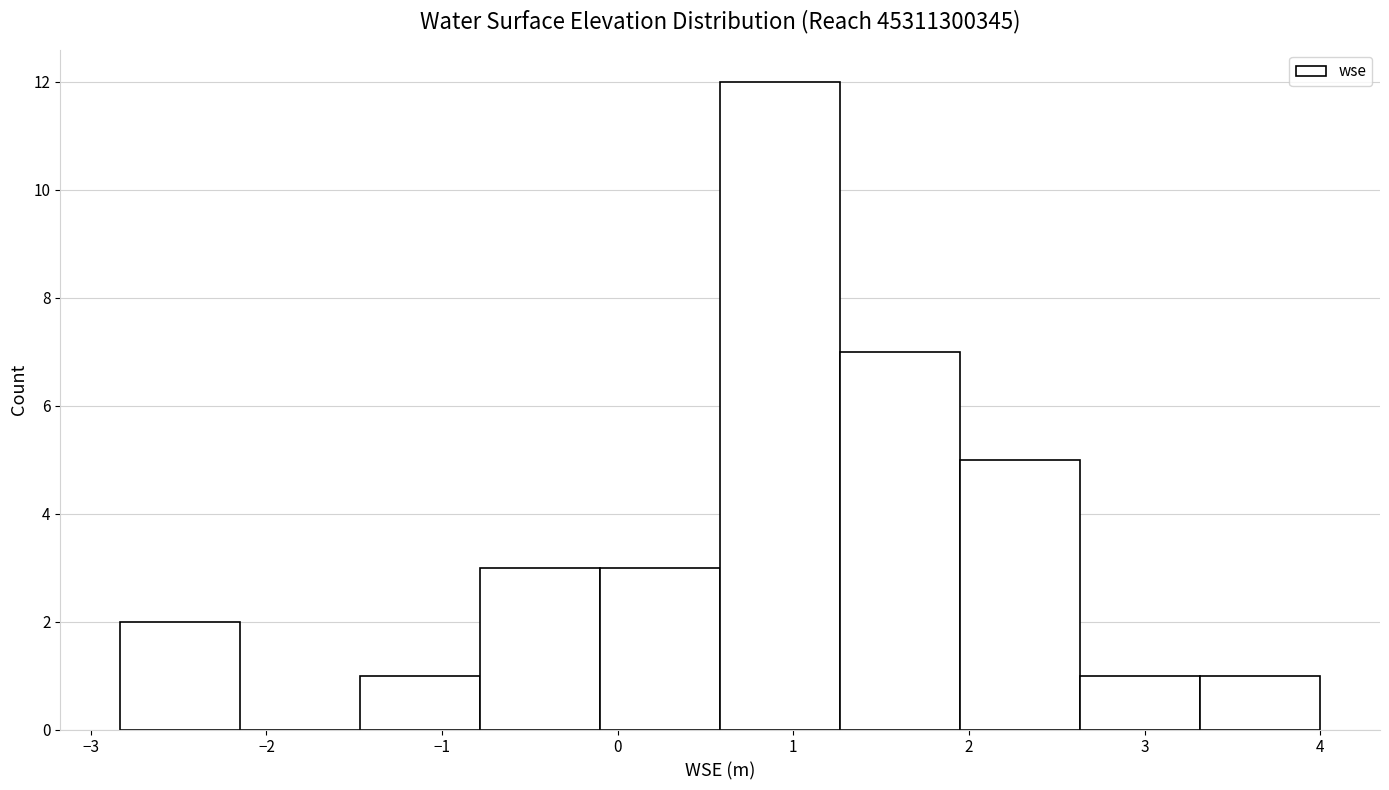

Over which range of the x-axis is the bar tallest?

0.6 to 1.3